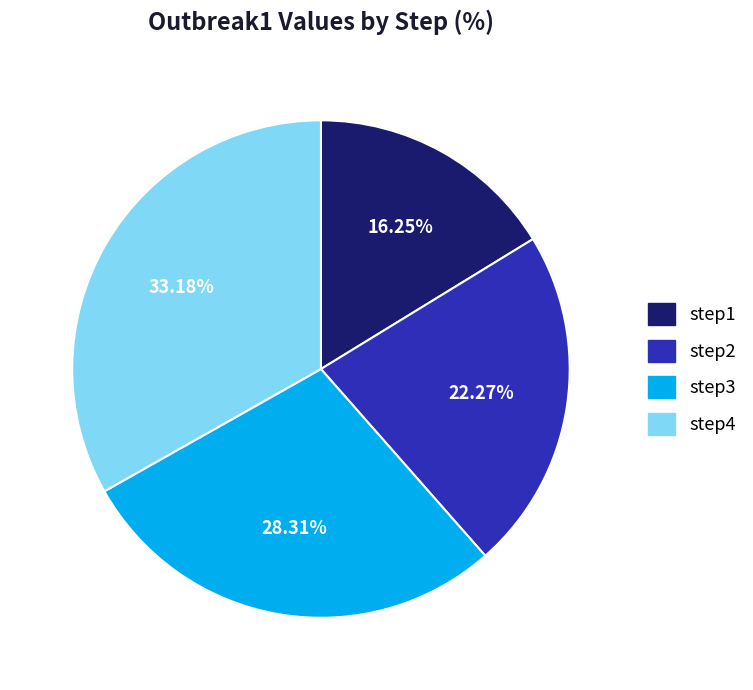

Is it true that step4 is 24% of the pie?

False